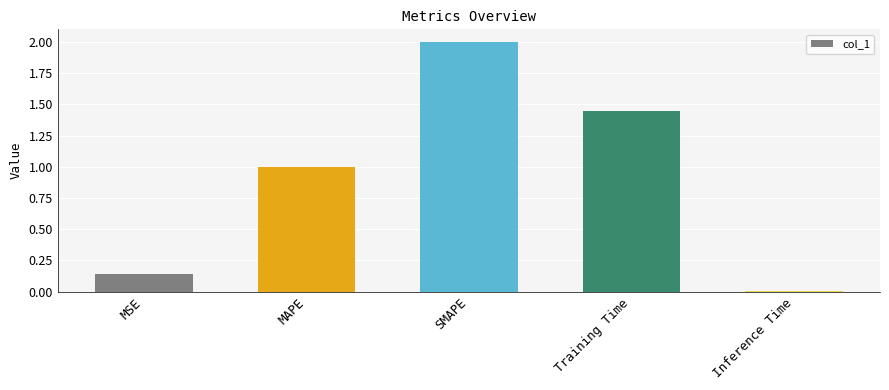

At which category does the chart reach its minimum across all series?

Inference Time